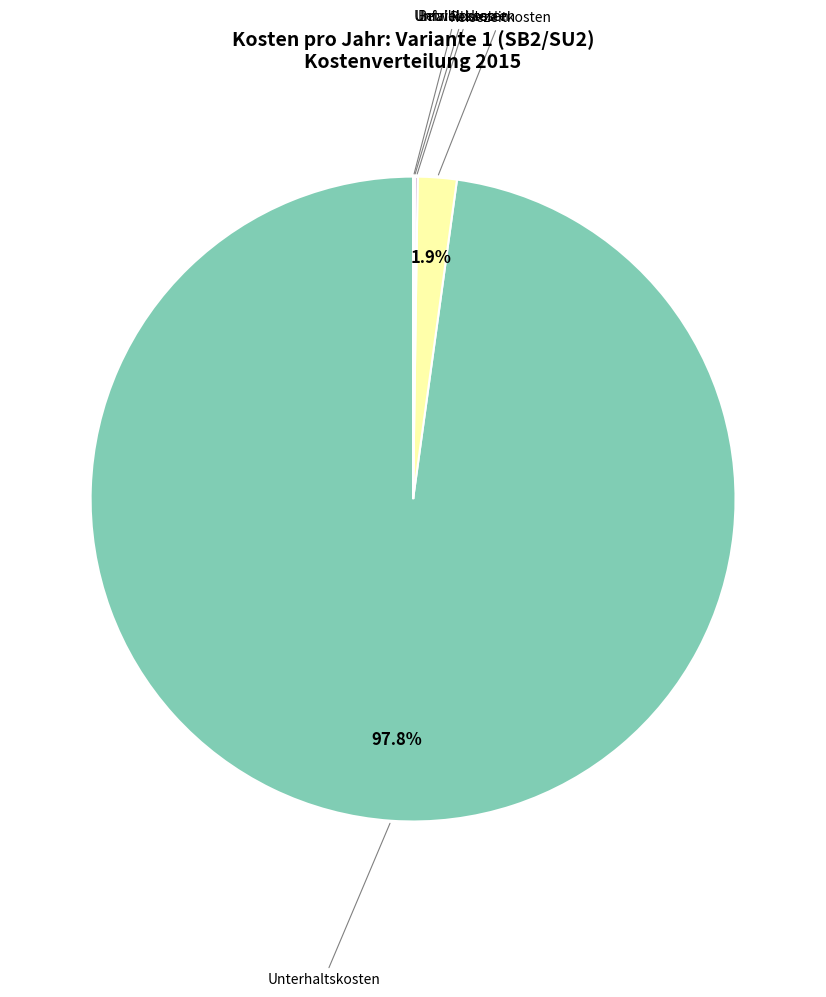

Is there a majority slice in this chart?

Yes